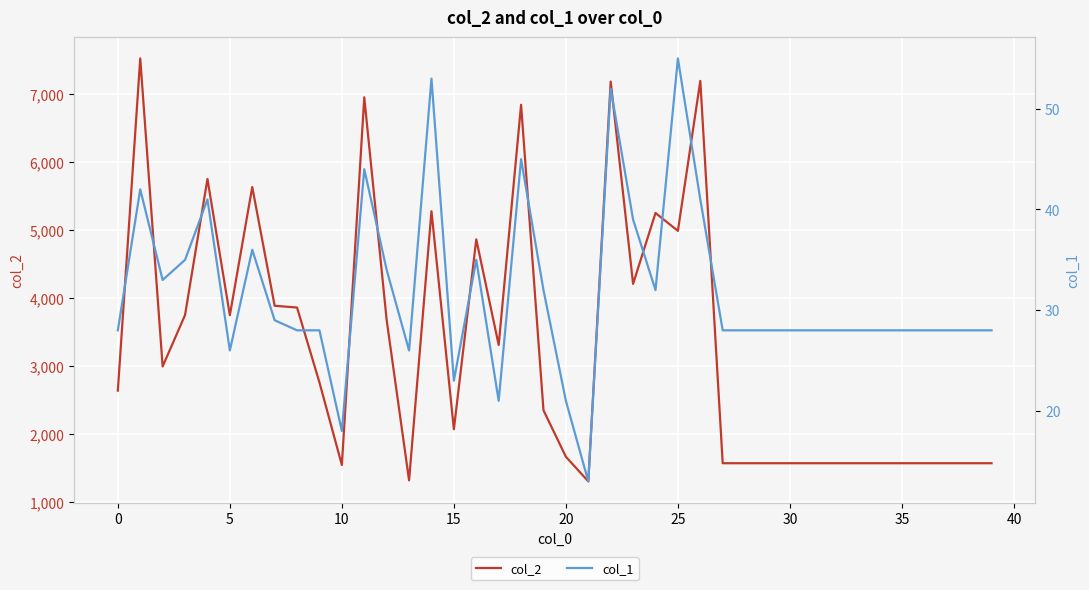

At which label does col_1 reach its minimum?

21